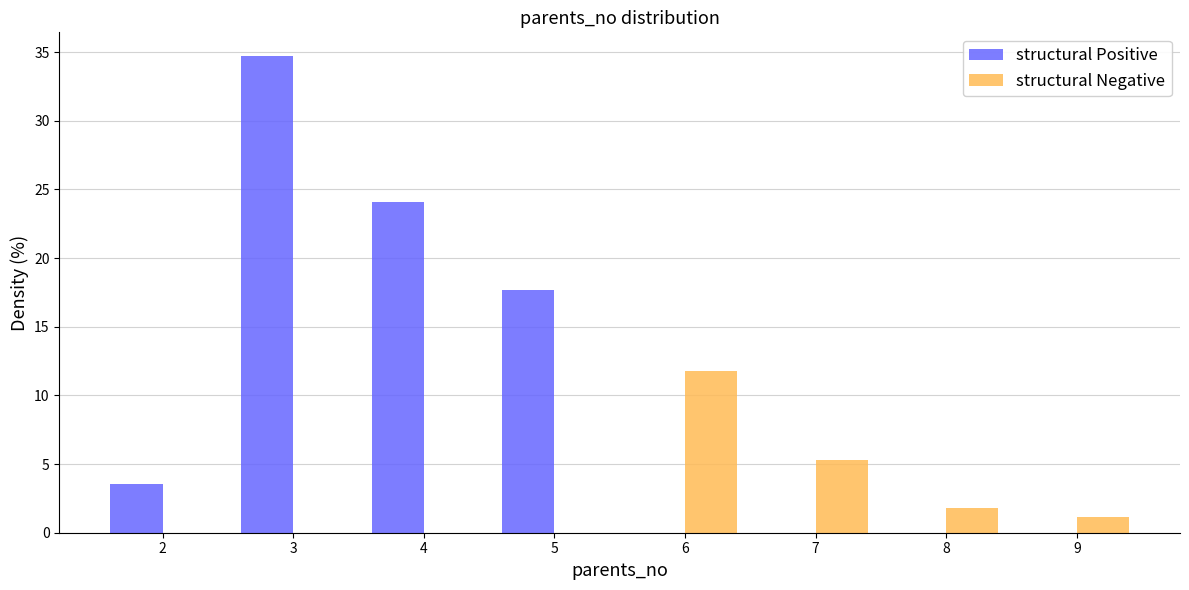

Reading left to right, list every range on the x-axis with the height of the bar of each series over it. The values are not printed on the chart, so give them approximately, as read against the axis.

1.5 to 2.5: structural Positive=3.5	structural Negative=0
2.5 to 3.5: structural Positive=34.5	structural Negative=0
3.5 to 4.5: structural Positive=24.0	structural Negative=0
4.5 to 5.5: structural Positive=17.5	structural Negative=0
5.5 to 6.5: structural Positive=0	structural Negative=12.0
6.5 to 7.5: structural Positive=0	structural Negative=5.5
7.5 to 8.5: structural Positive=0	structural Negative=2.0
8.5 to 9.5: structural Positive=0	structural Negative=1.0